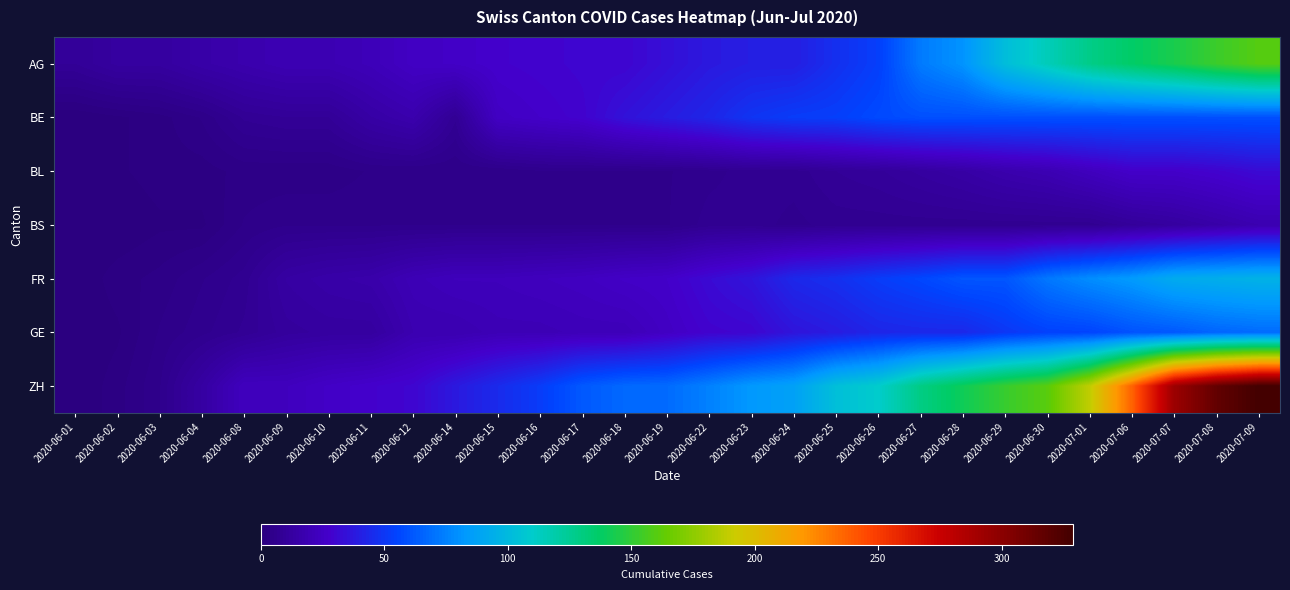

What is the total value across all series at 2020-06-24?

272